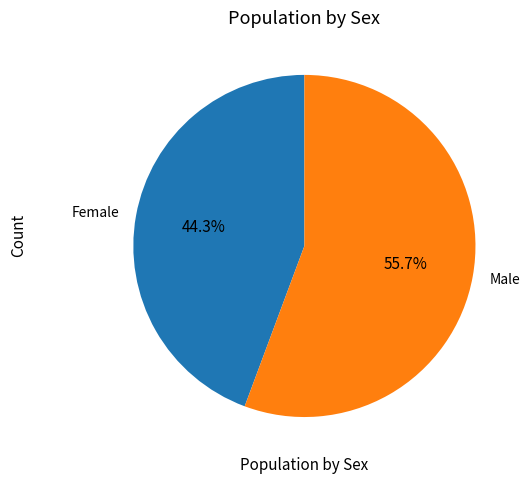

Is it true that Female is 59% of the pie?

False